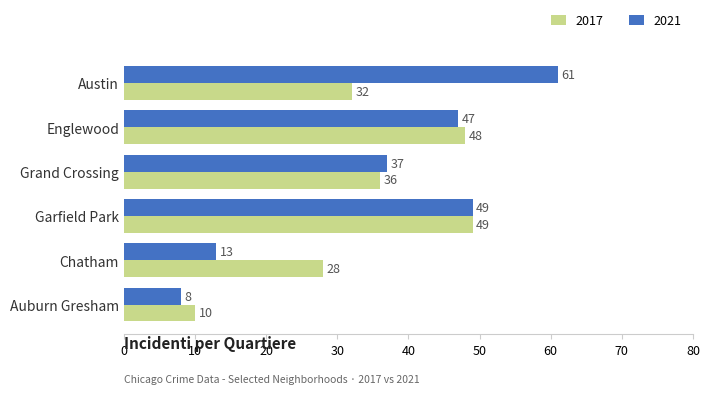

The 2017 series shows 71 at Garfield Park. True or false?

False